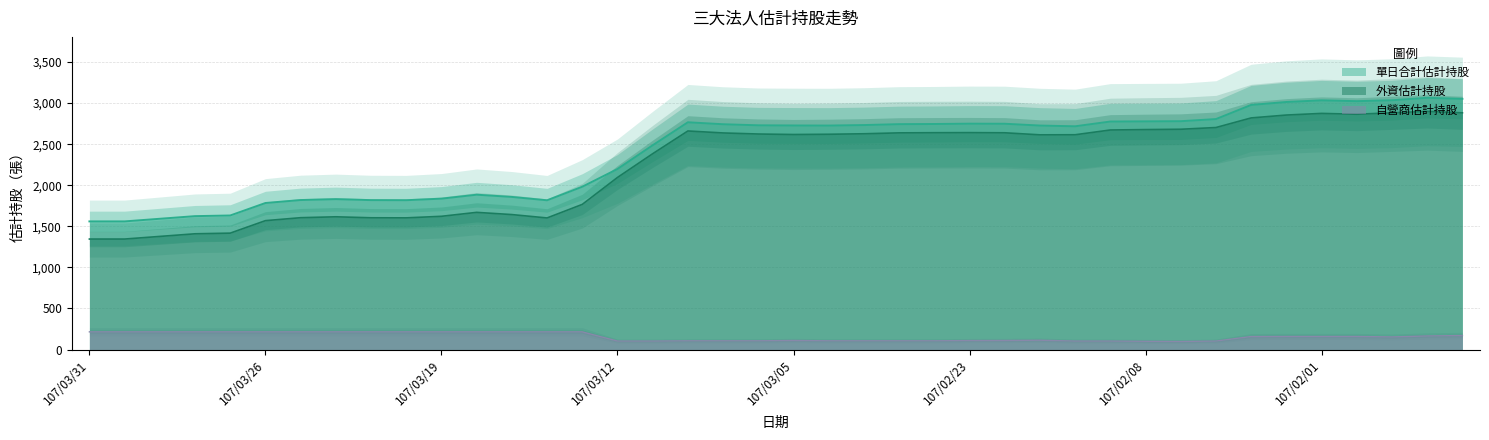

How many lines are shown in the chart?

3